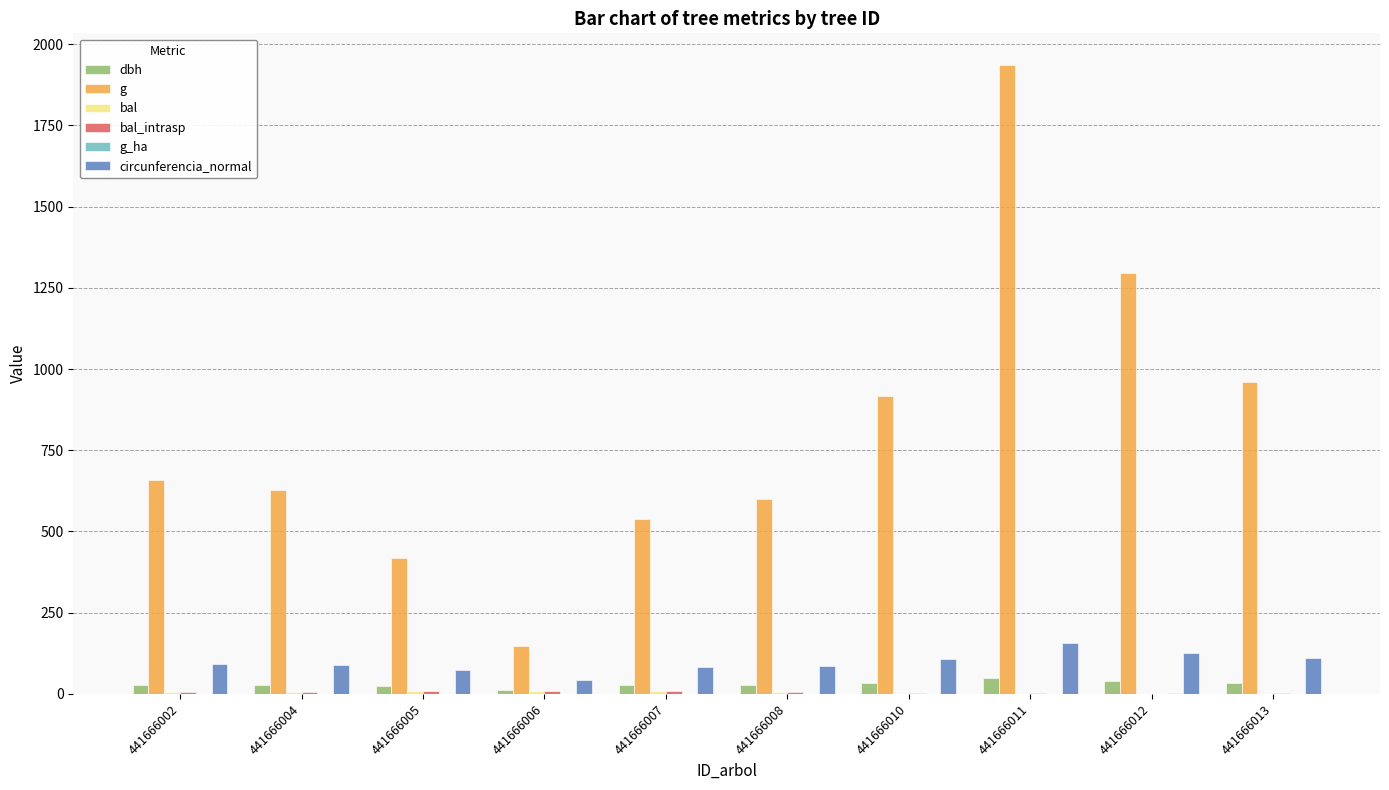

Is the value of dbh at 441666005 greater than the value of g at 441666013?

No